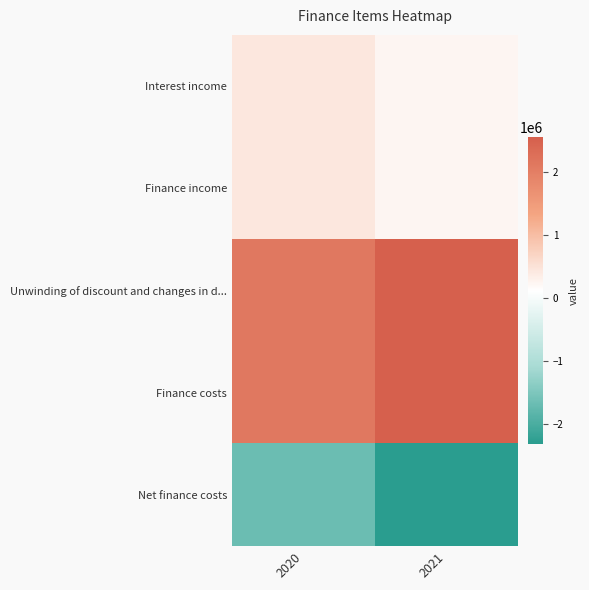

Which series has the largest total across all categories?

Unwinding of discount and changes in d...